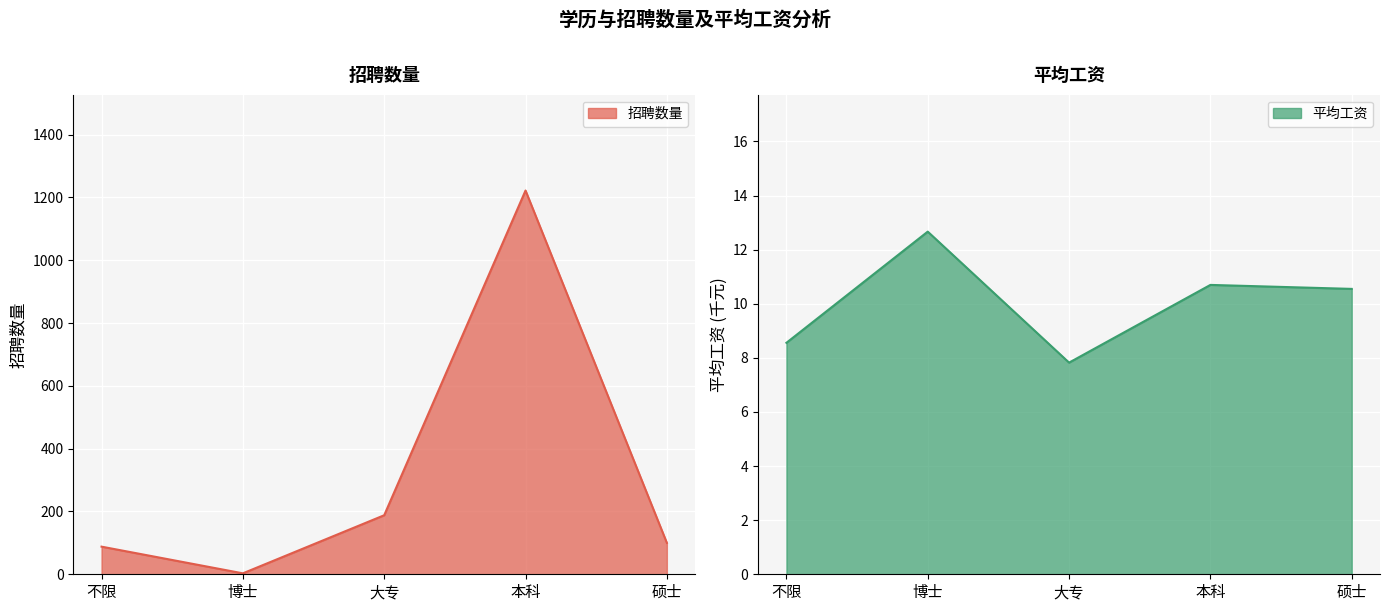

Where is 平均工资 nearest to the value 10?

硕士